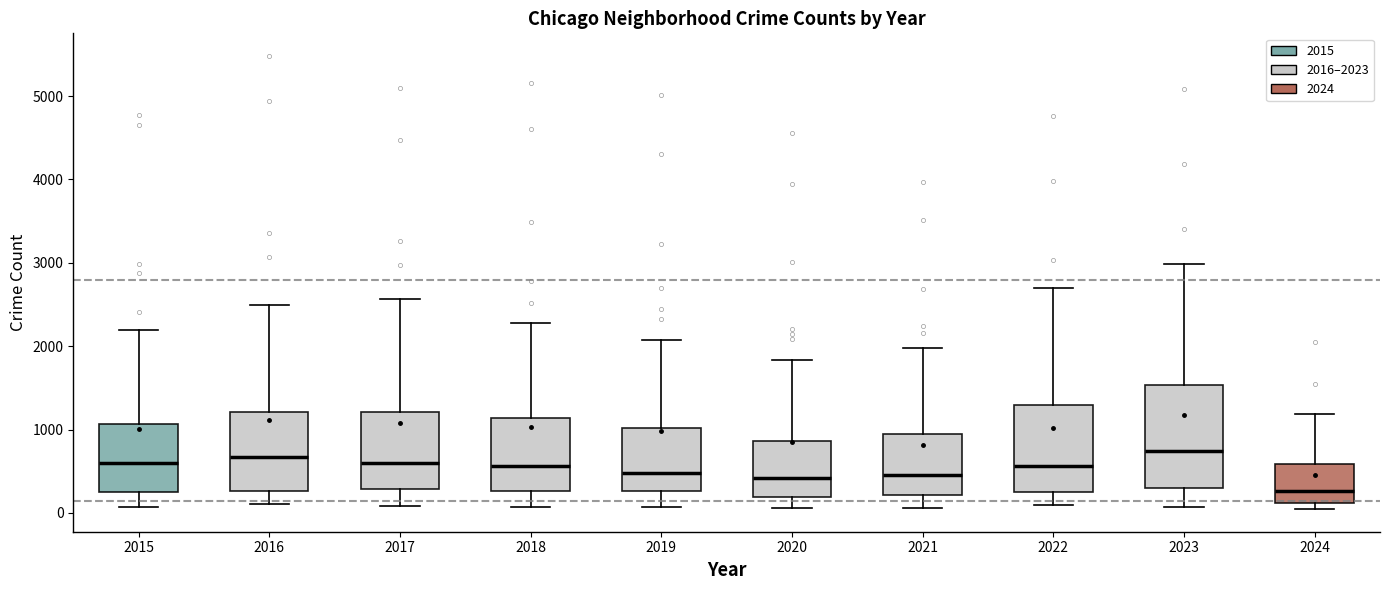

Comparing the boxes themselves (not the whiskers), which one is the tallest?

2023